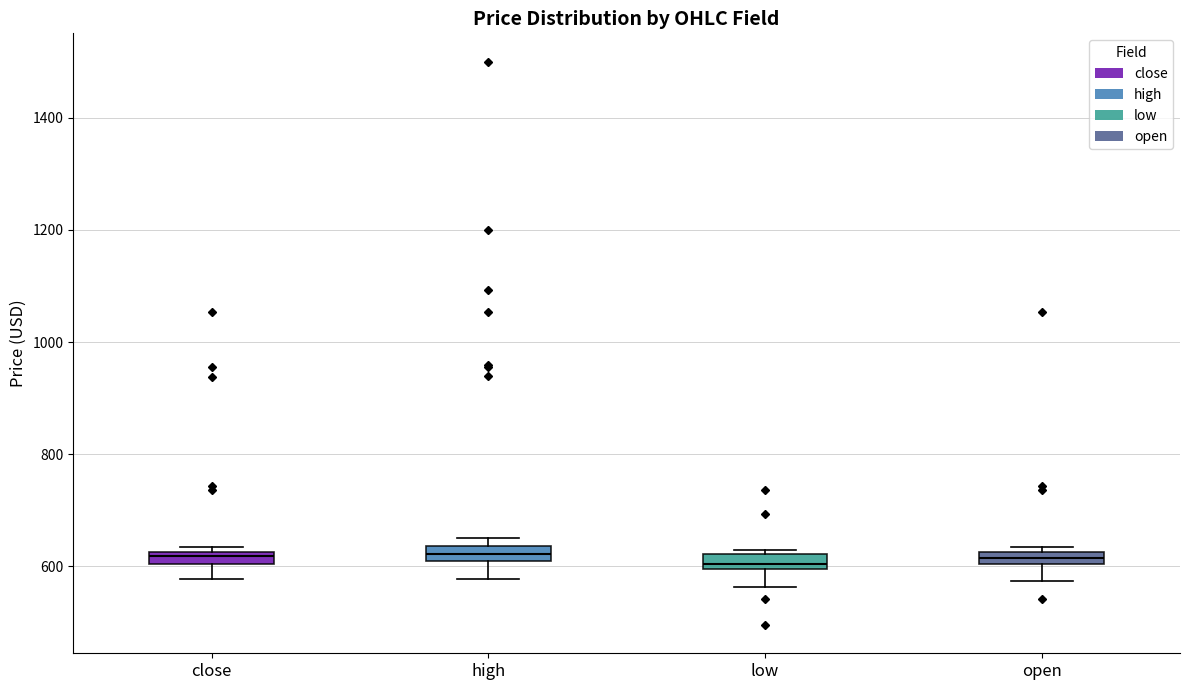

Where is the lower edge of the box for low on the y-axis? The values are not printed on the chart, so give them approximately, as read against the axis.

600